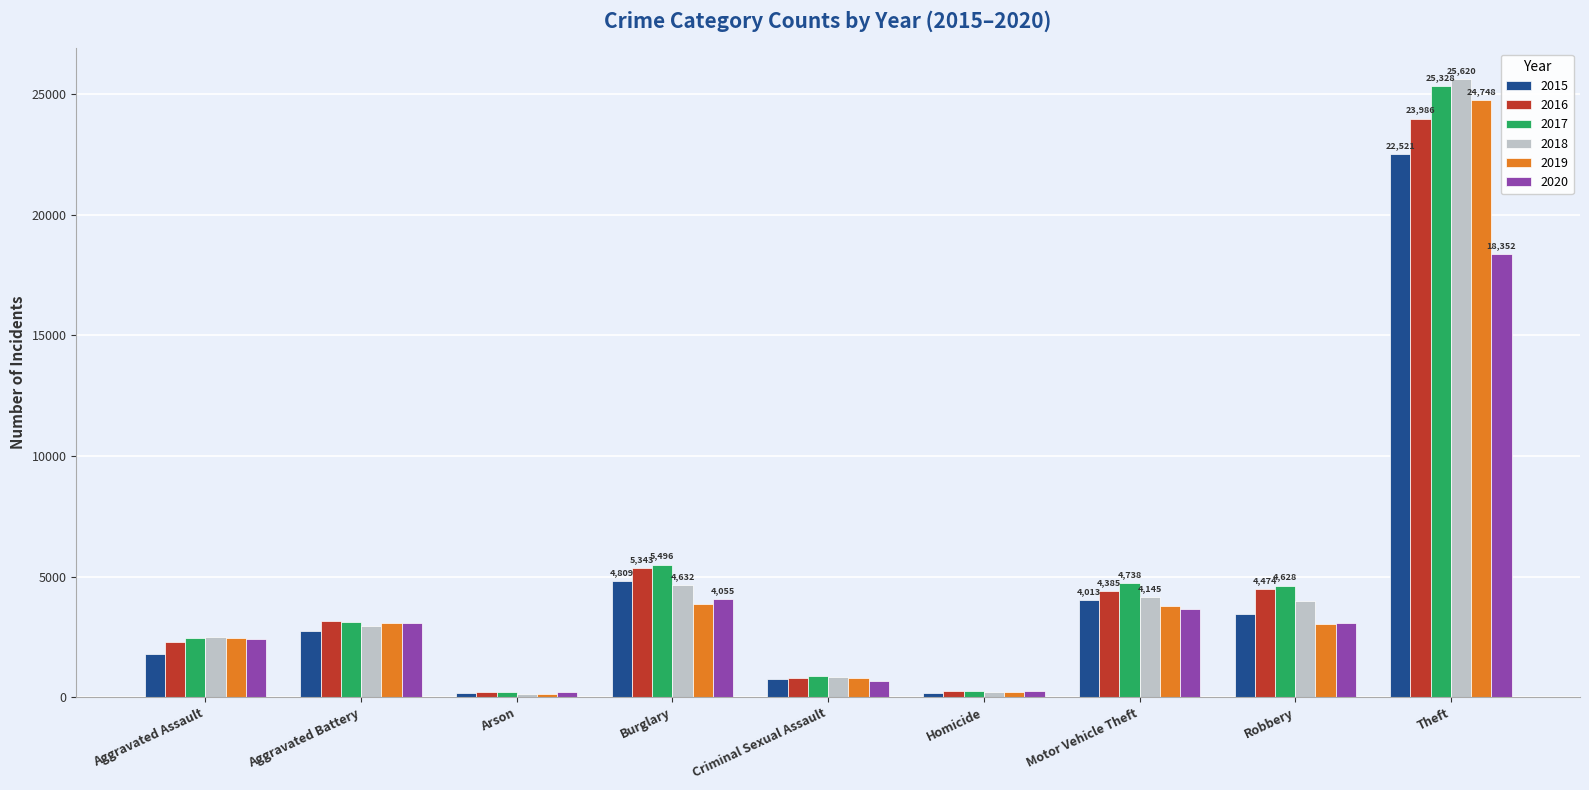

True or false: 2016 has a value of 2307 at Aggravated Assault.

True